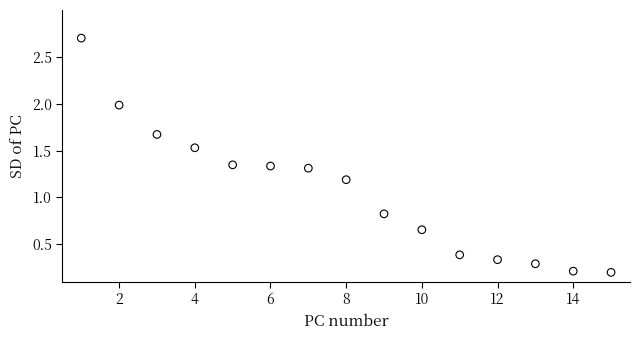

What is the range of X values (max minus min)?

14.0